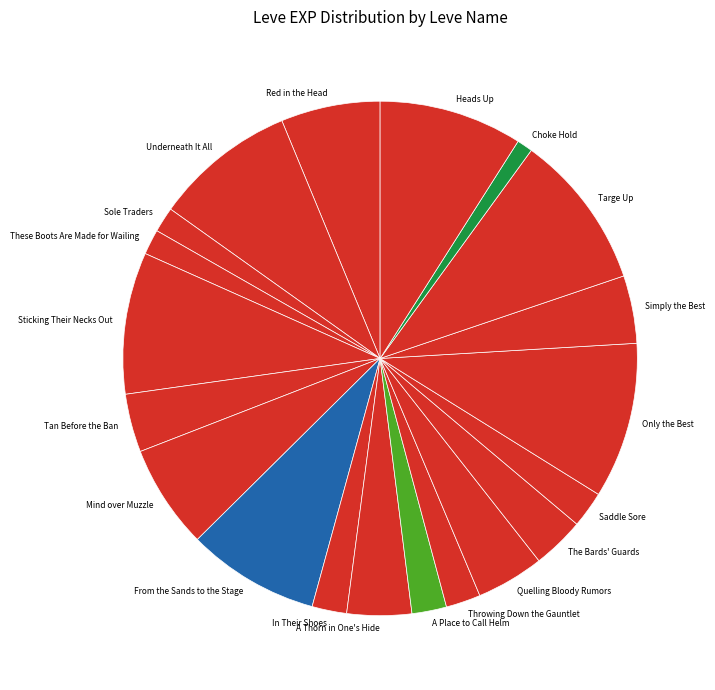

What is the ratio of the value at Red in the Head to the value at Heads Up?

0.7